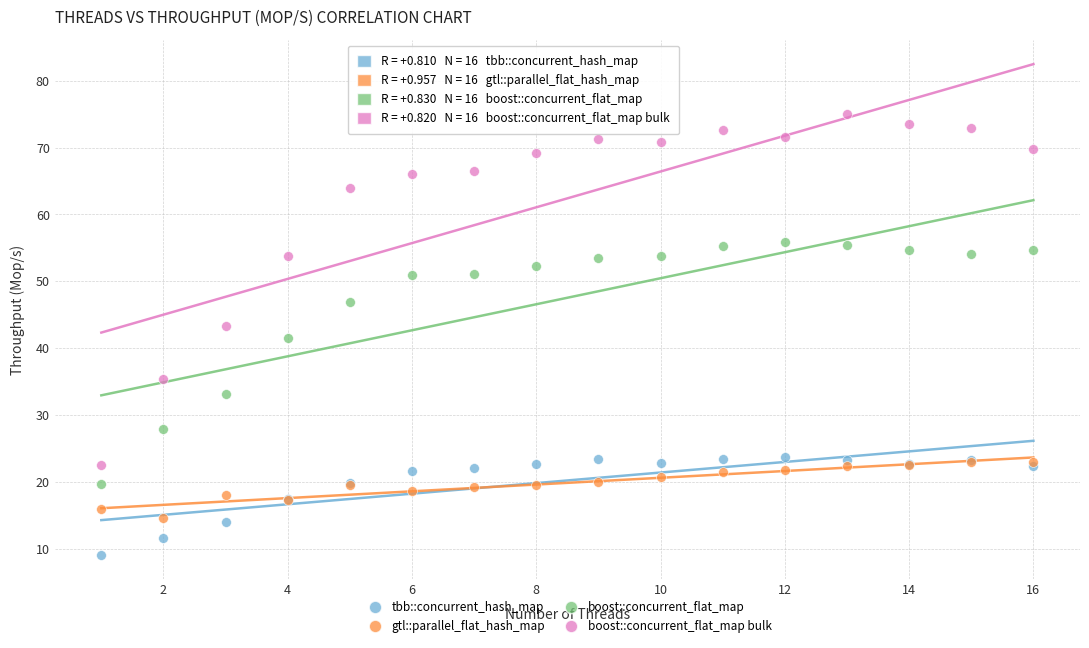

In the boost::concurrent_flat_map series, what Y value is closest to 37?

33.1